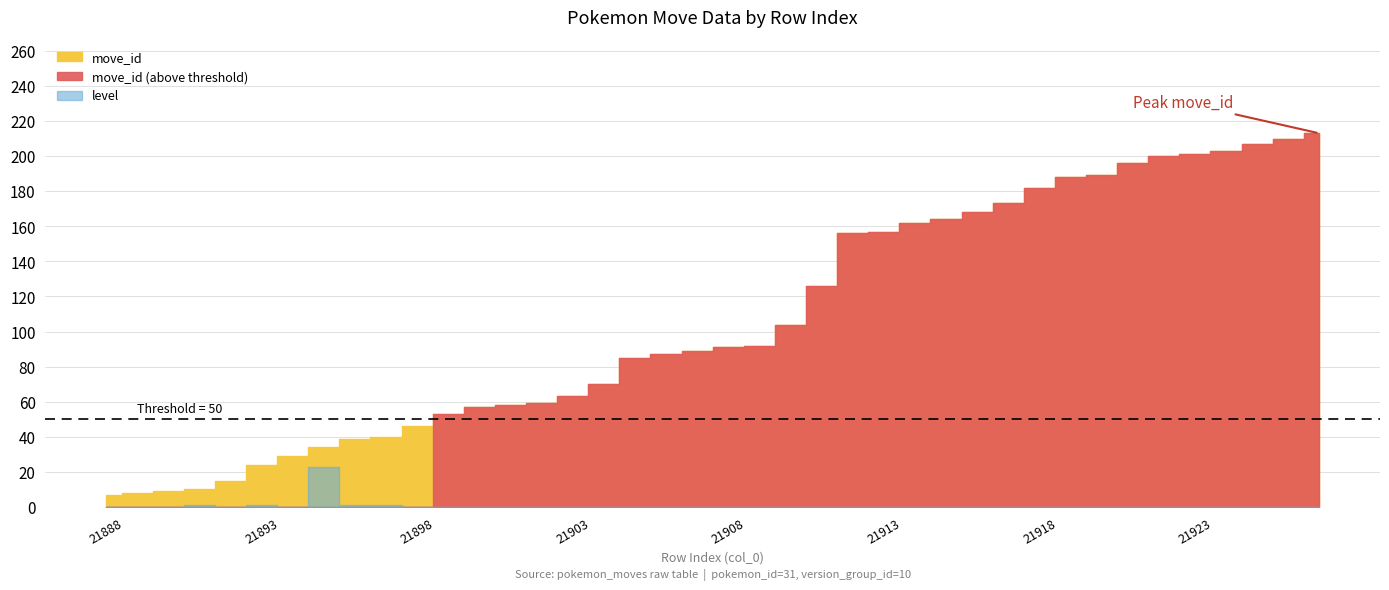

Which series has the largest range (max minus min)?

move_id